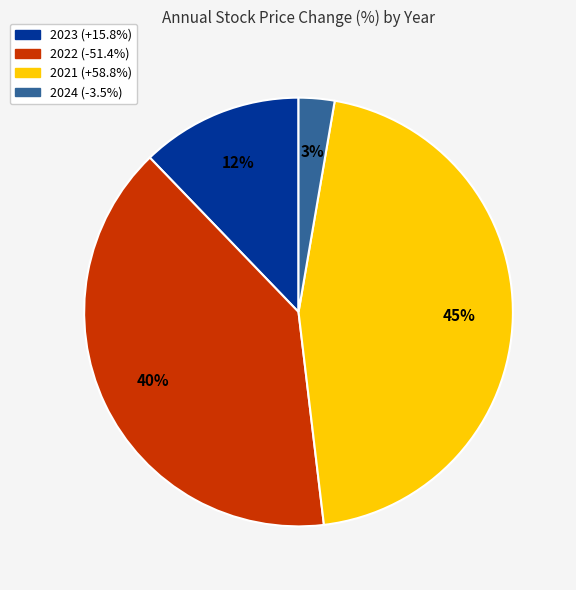

Combined, do 2023 and 2021 account for over 50%?

Yes